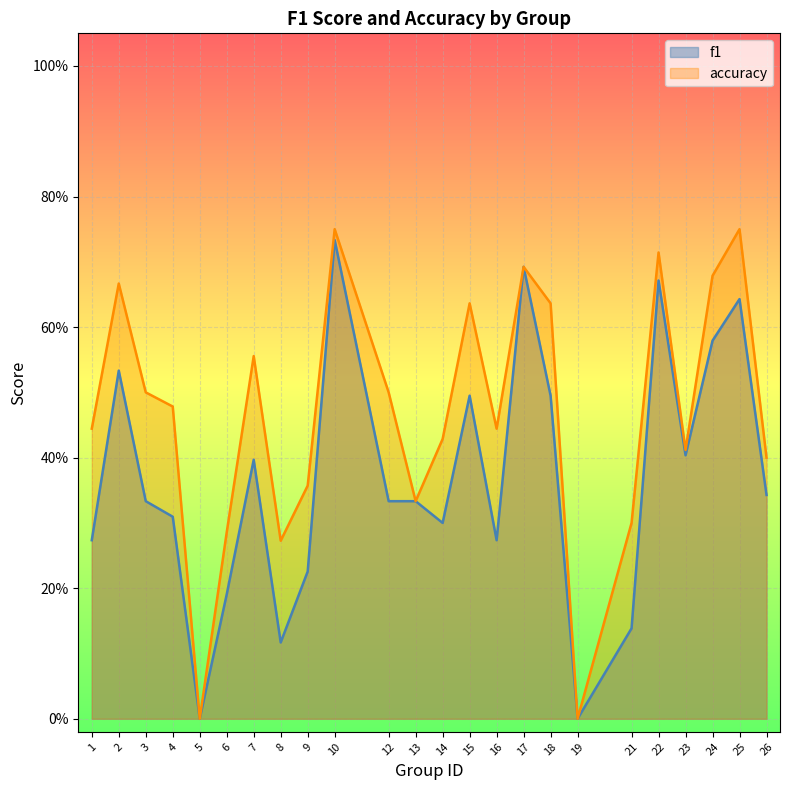

Rank the categories by accuracy value from lowest to highest.

5, 19, 8, 6, 21, 13, 9, 26, 23, 14, 1, 16, 4, 3, 12, 7, 15, 18, 2, 24, 17, 22, 10, 25